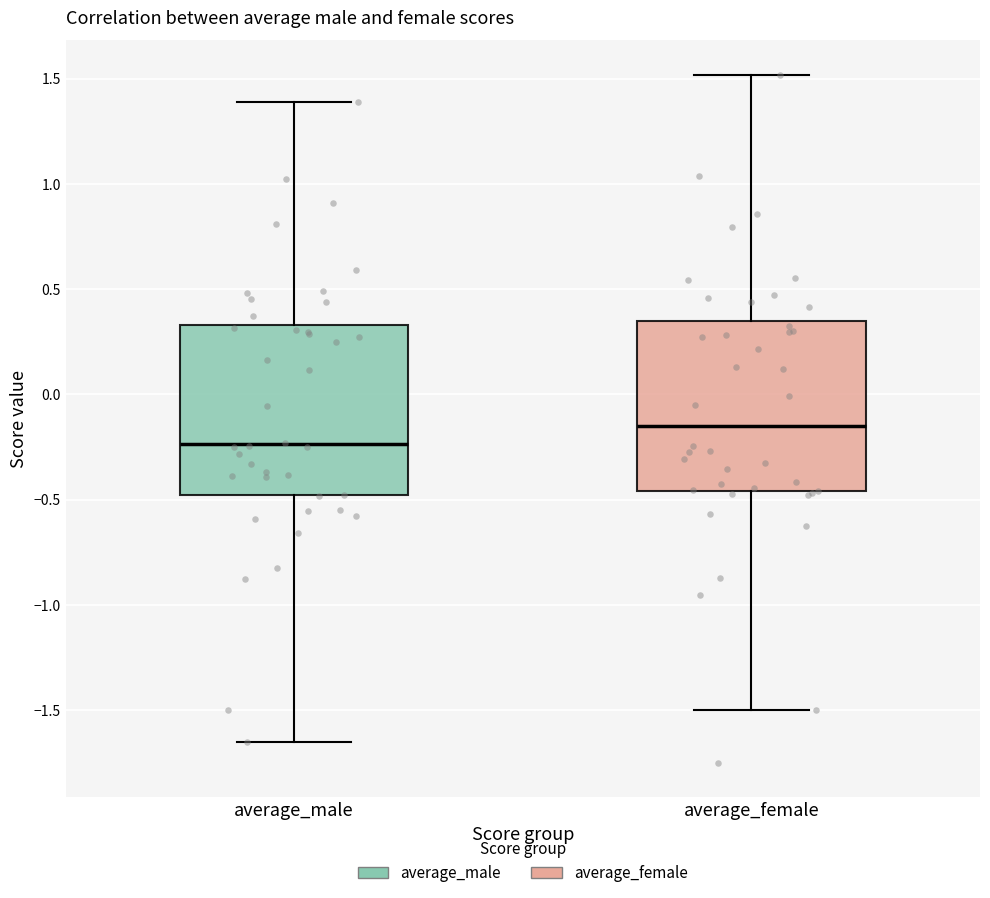

Reading left to right, transcribe this box plot: for each box, give where its median line is, the range the box spans, and where its two whiskers end, as read against the y-axis. The values are not printed on the chart, so give them approximately, as read against the axis.

average_male: median -0.25, box -0.50 to 0.35, whiskers -1.65 to 1.40
average_female: median -0.15, box -0.45 to 0.35, whiskers -1.50 to 1.50